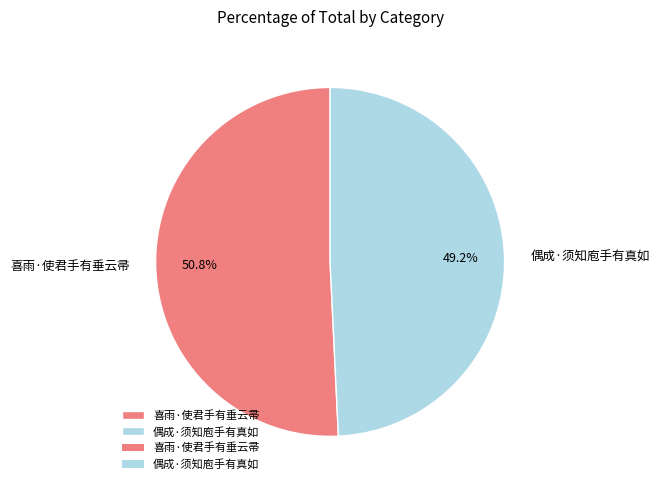

How many segments does this pie chart have?

2